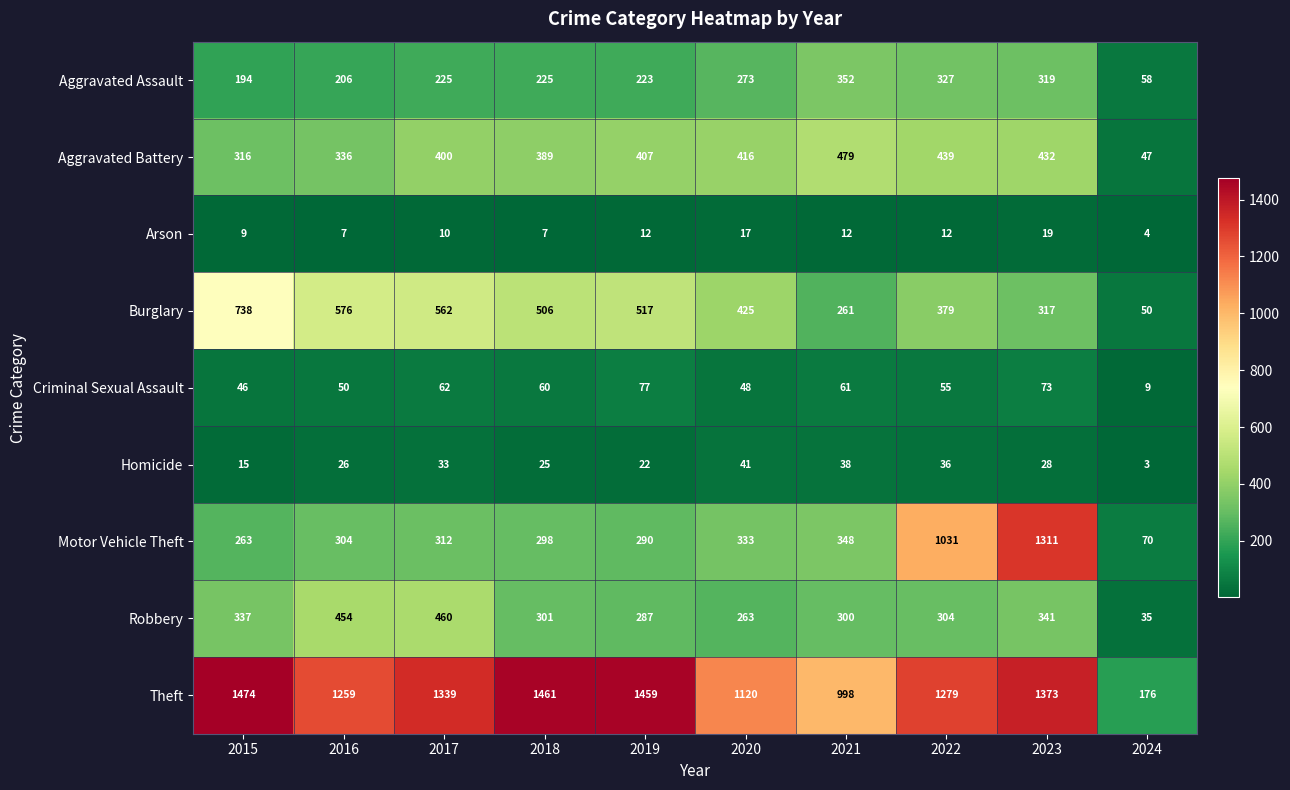

Is it true that Aggravated Battery equals 479 at 2021?

True